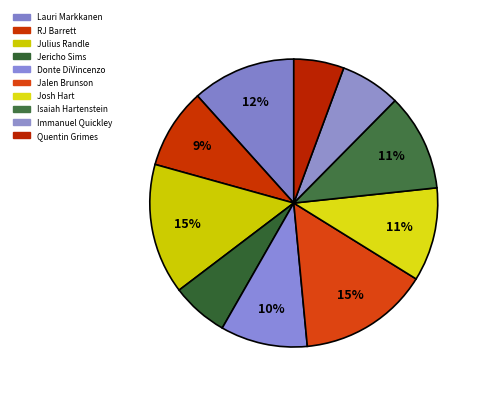

To the nearest percent, what is the difference between the Quentin Grimes and Lauri Markkanen slice percentages?

6%